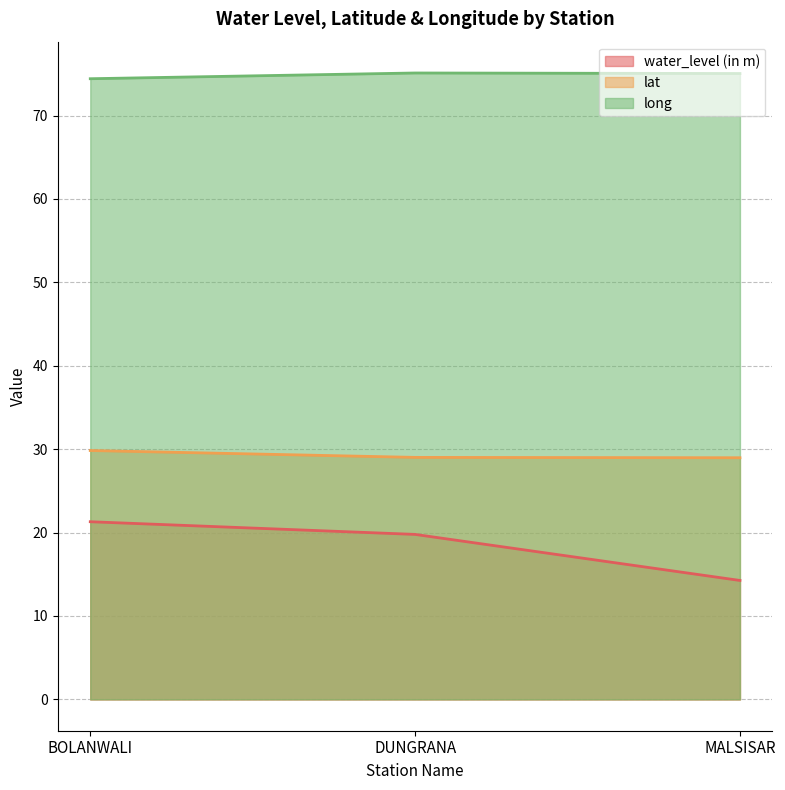

How many data points in lat are above 29?

2